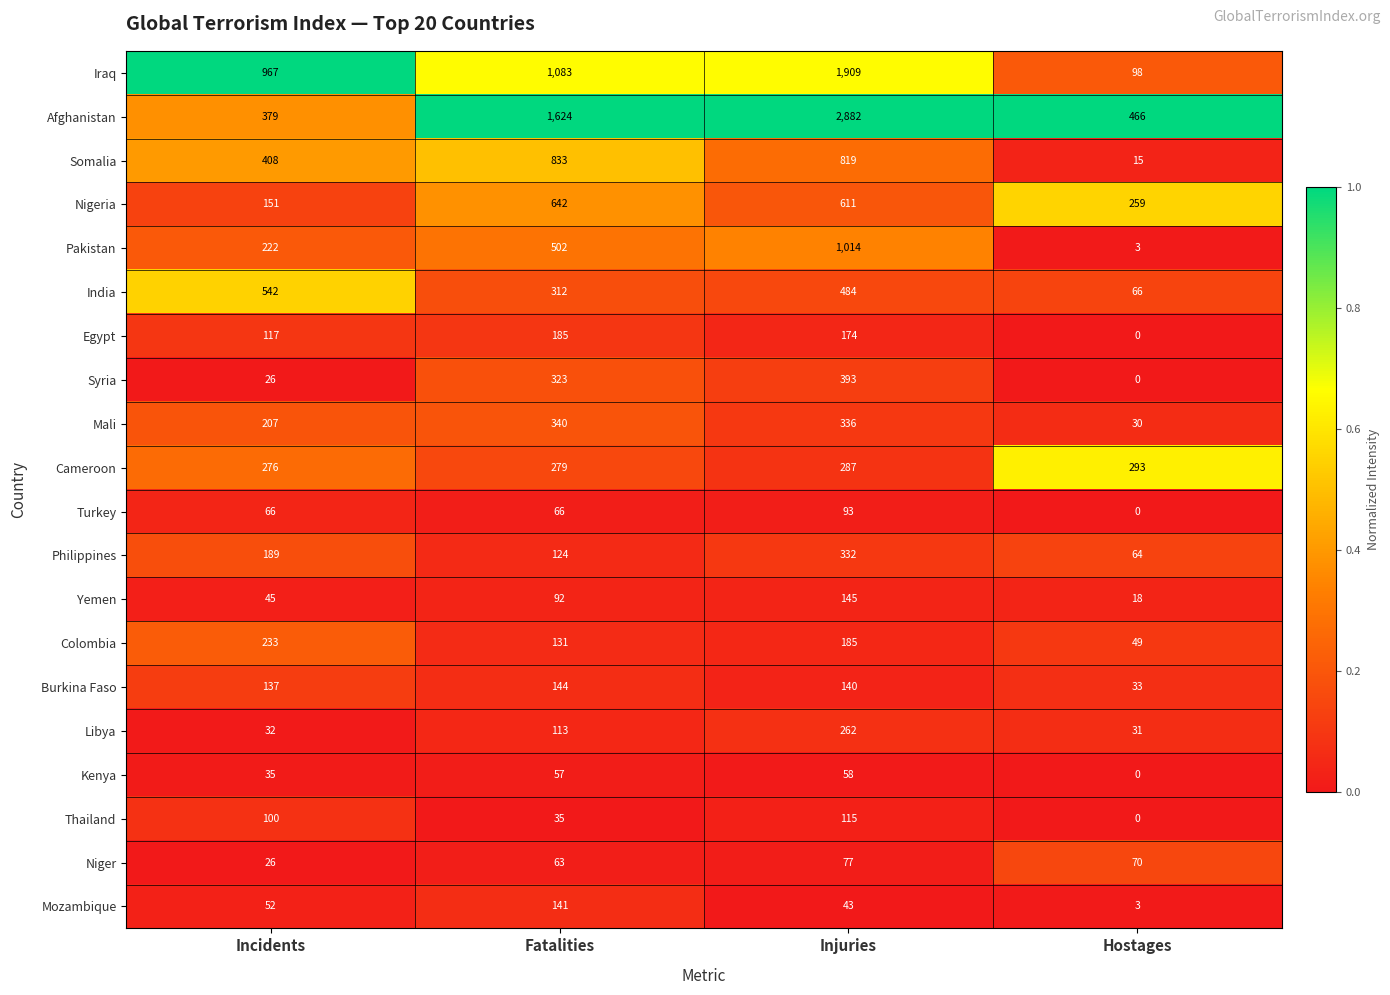

How many Yemen values are between 45 and 145?

3